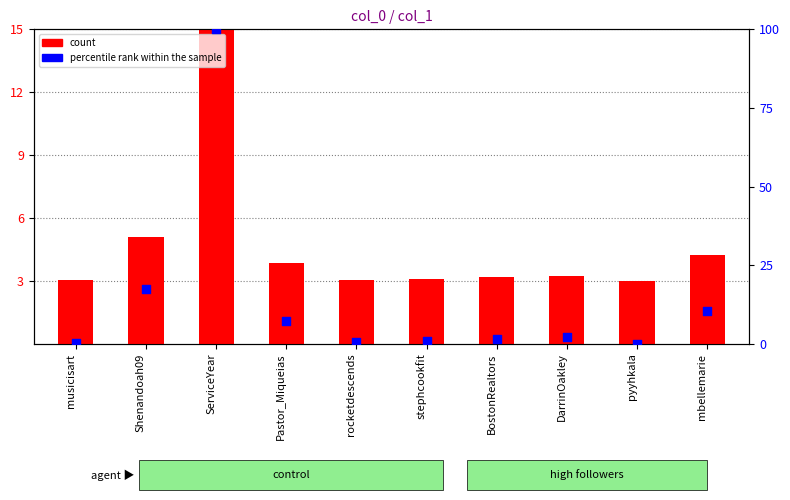

At which category is the sum across all series the highest?

ServiceYear